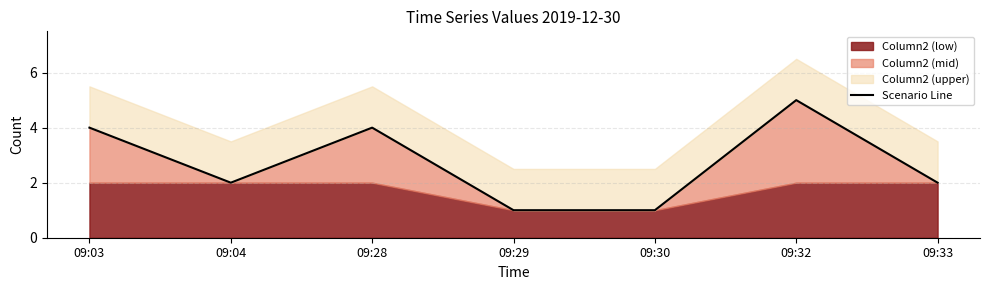

Does the chart display data point markers on the line(s)?

No